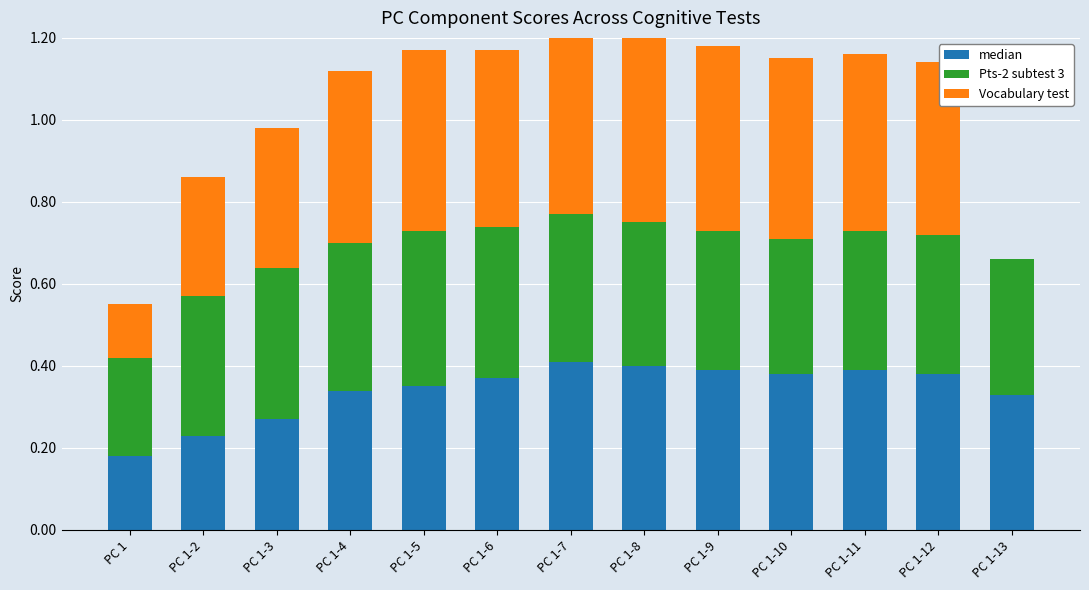

How many Pts-2 subtest 3 values are between 0 and 1?

13